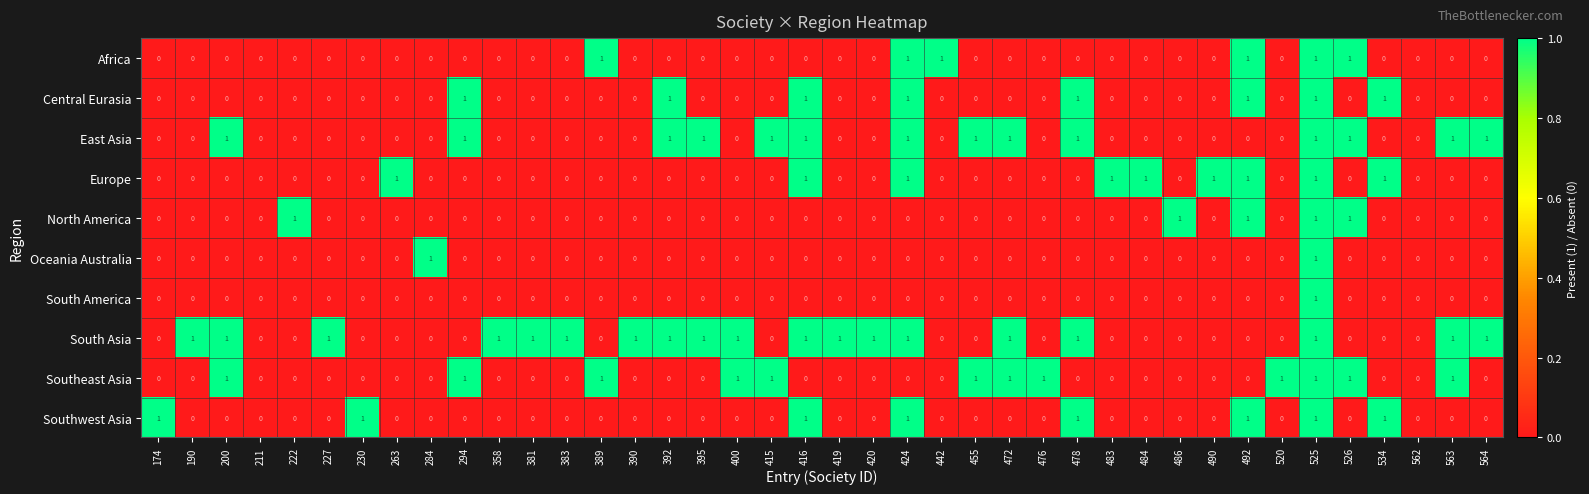

At which category is the sum across all series the highest?

525